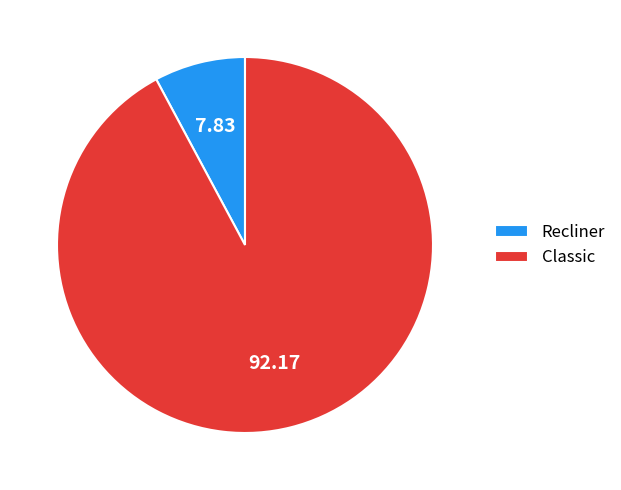

Count the number of slices in the pie.

2